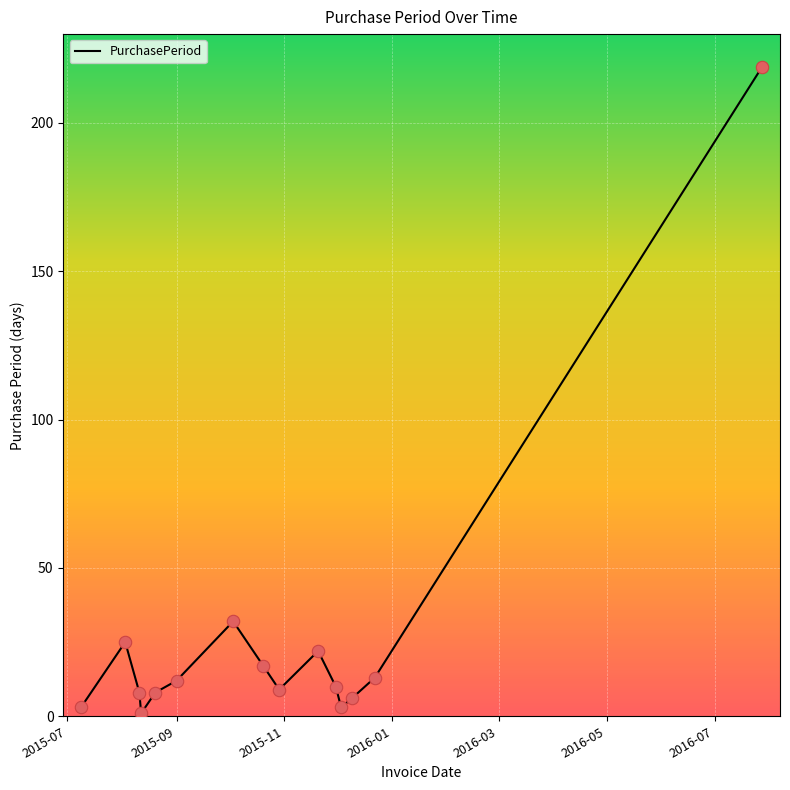

What is the difference between the maximum and minimum values?

218